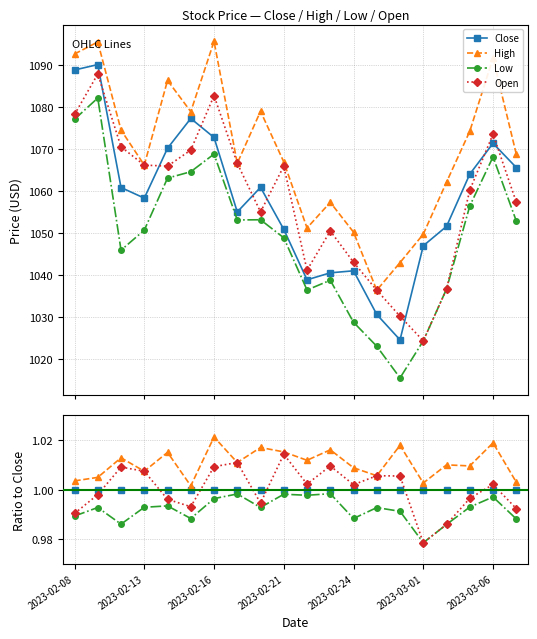

Is it true that High equals 0.2 at 11?

False